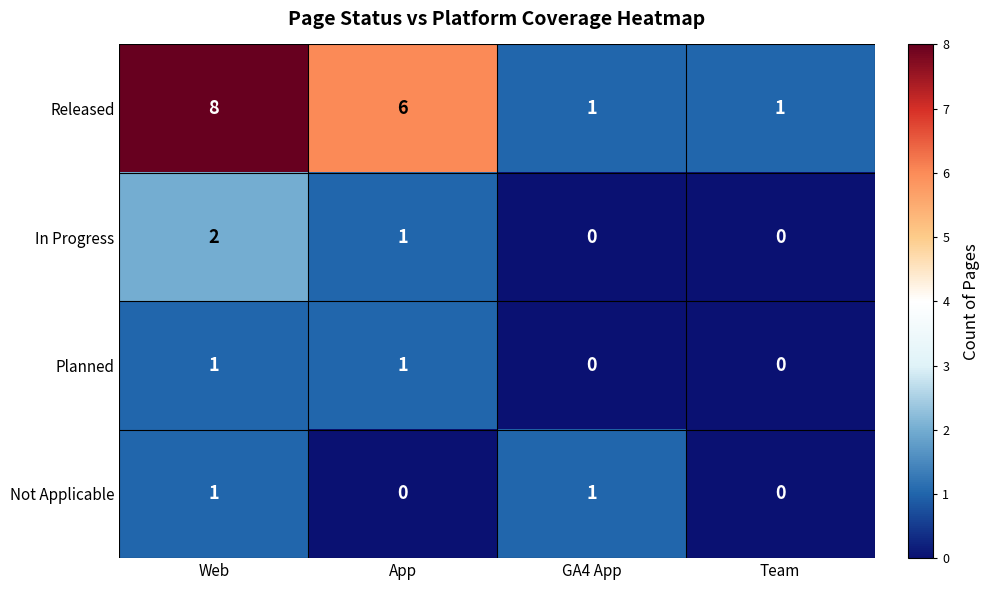

How many data points in Released are less than 6?

2